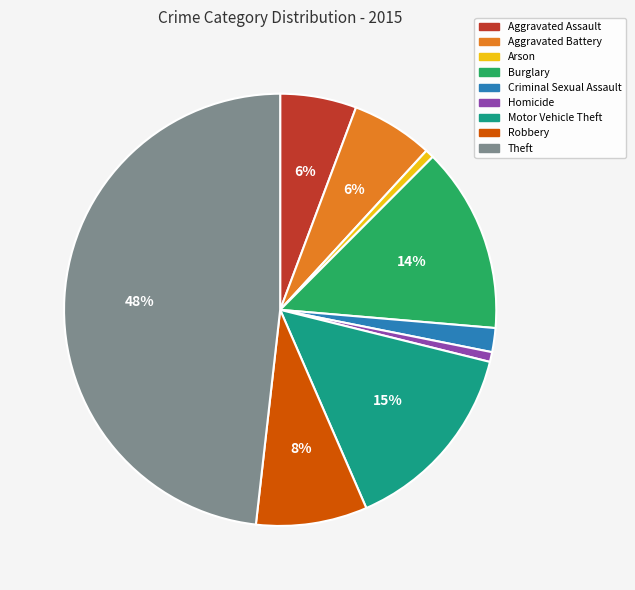

How many slices are in this pie chart?

9